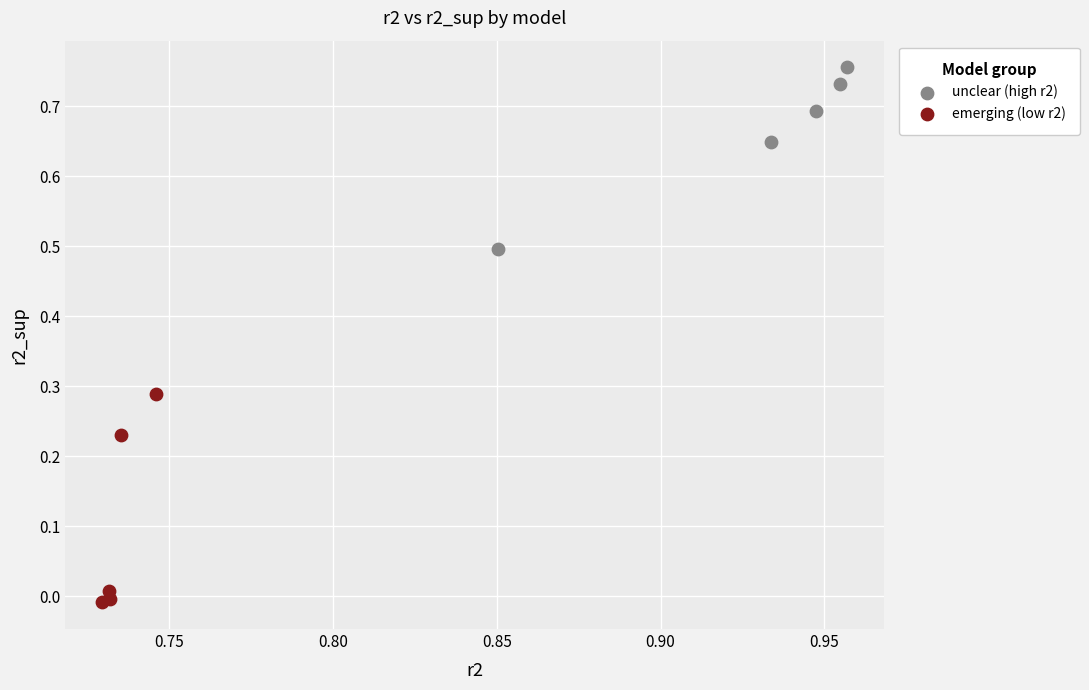

Which series reaches the minimum Y coordinate?

emerging (low r2)